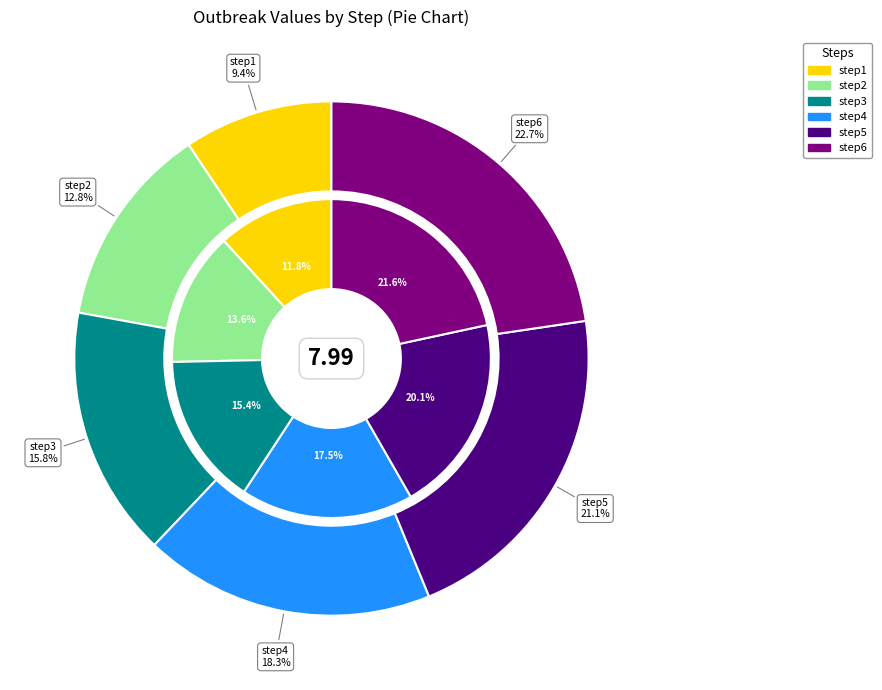

Does any single category account for the majority?

No